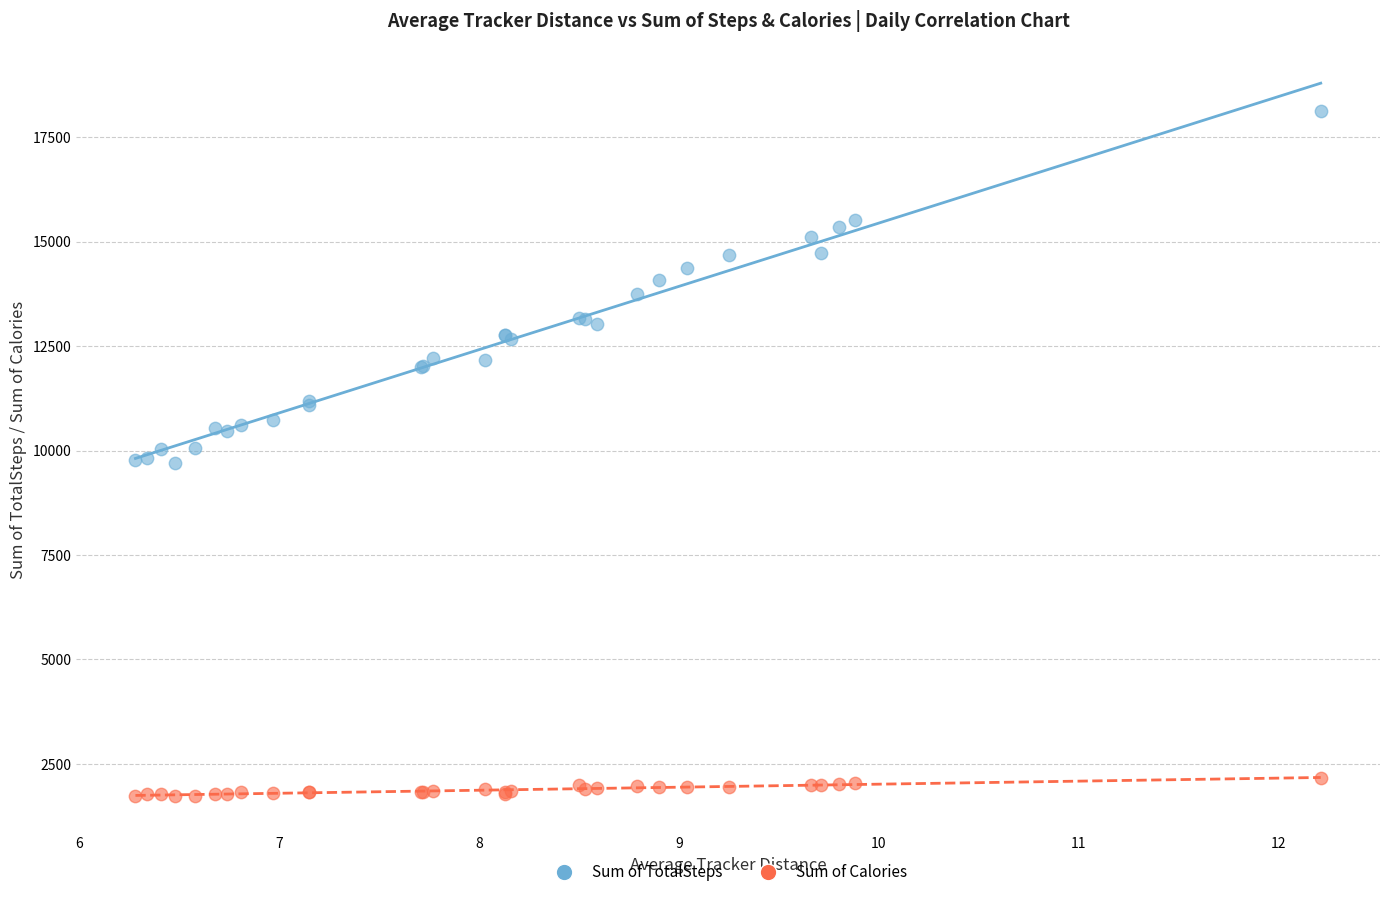

Which series reaches the minimum Y coordinate?

Sum of Calories